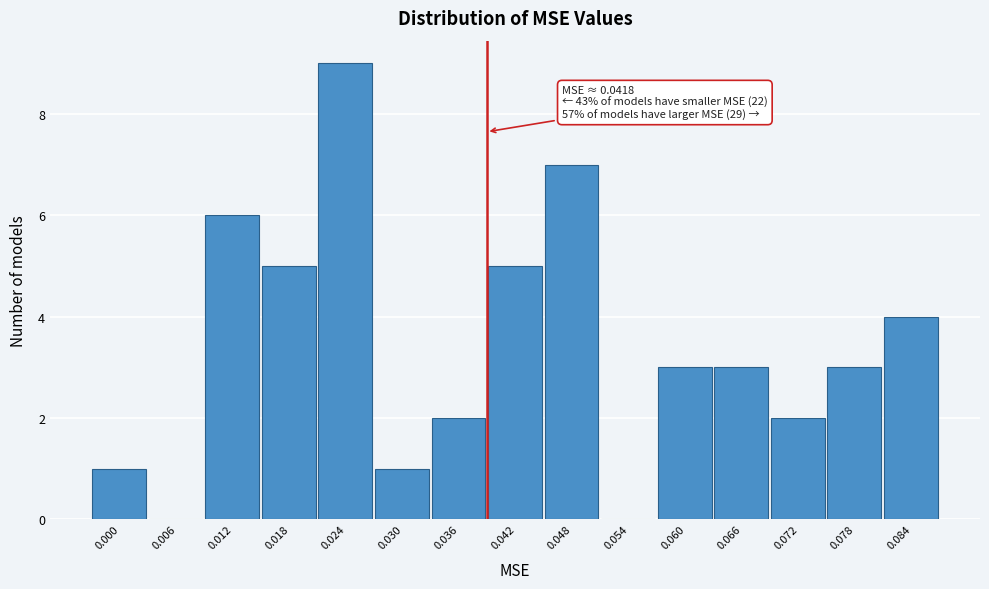

Reading left to right, list all the values displayed in this chart.

0.000=1	0.006=0	0.012=6	0.018=5	0.024=9	0.030=1	0.036=2	0.042=5	0.048=7	0.054=0	0.060=3	0.066=3	0.072=2	0.078=3	0.084=4